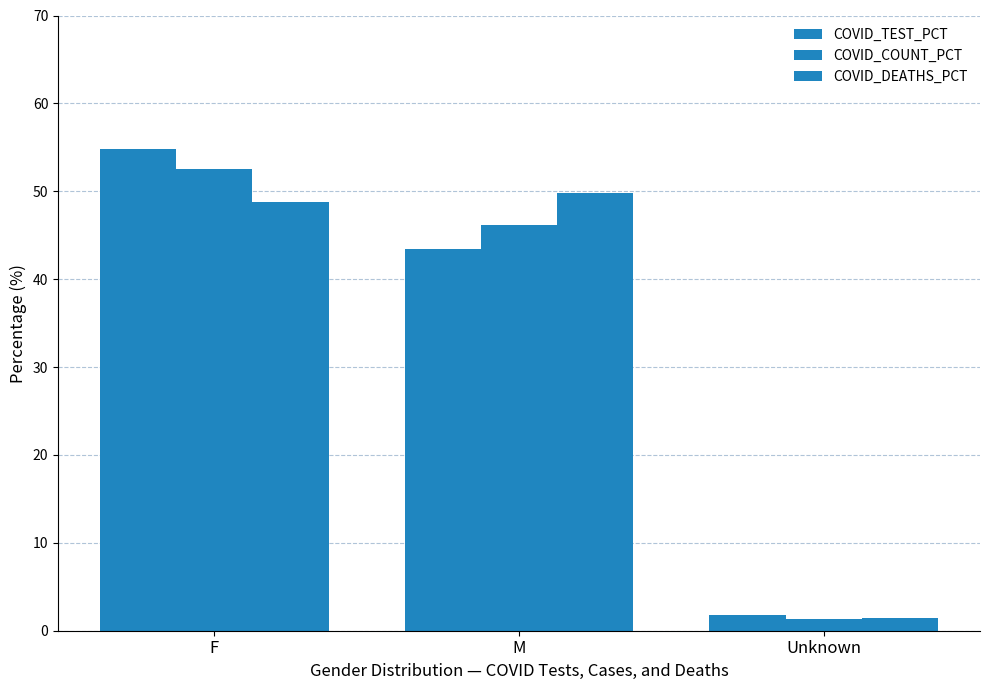

Which has a higher value, Unknown or M?

M